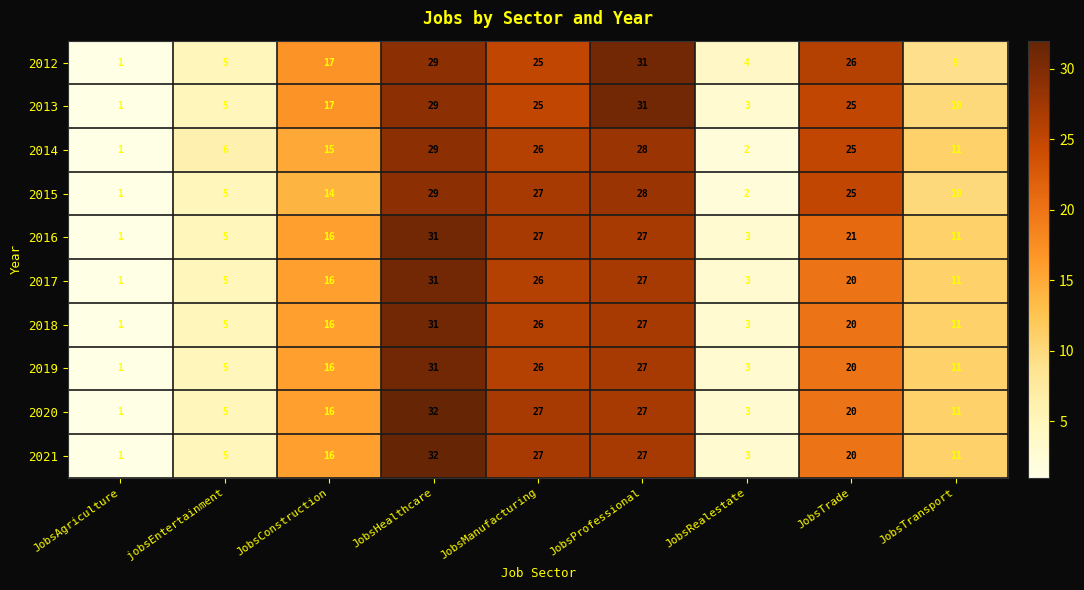

What is the average value of the 2015 series?

16